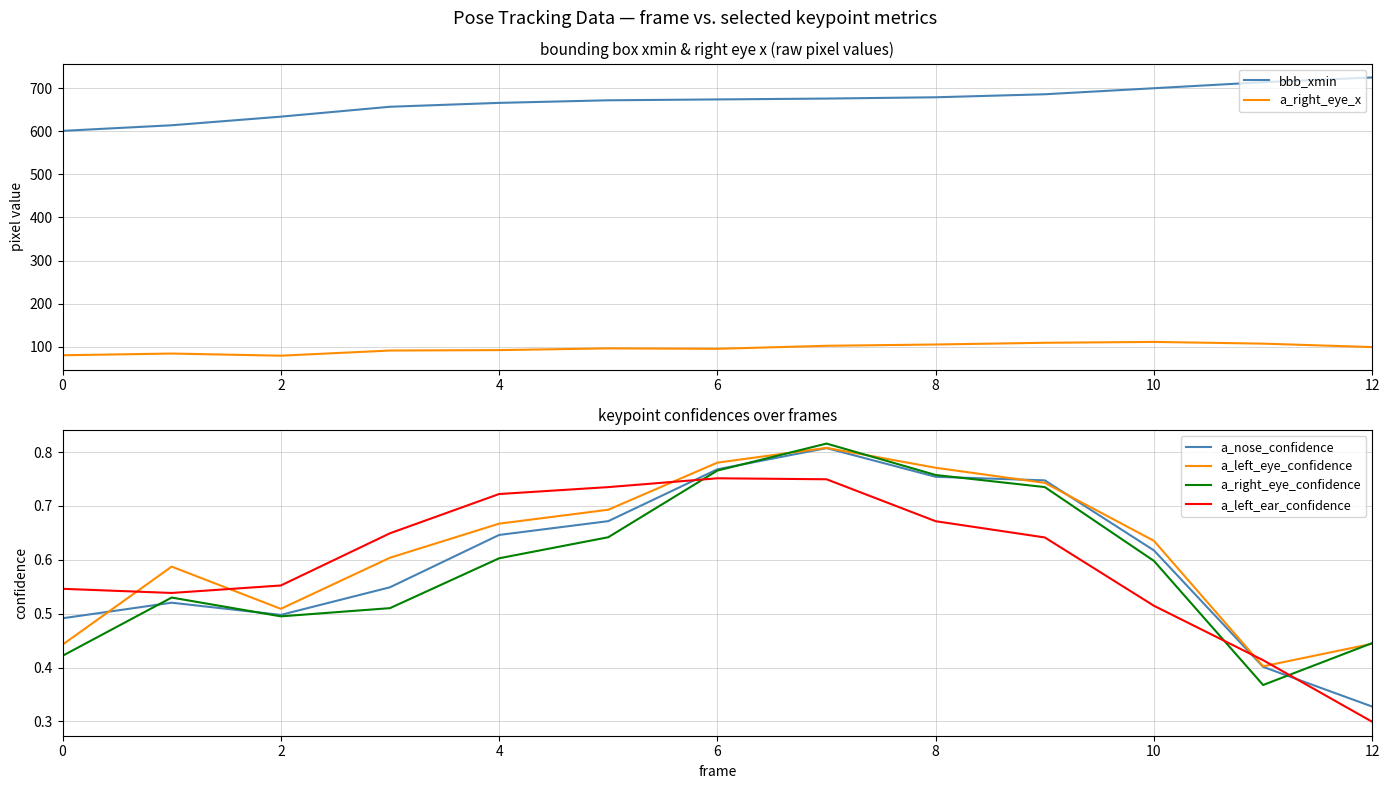

At which label is a_left_ear_confidence closest to 0?

12